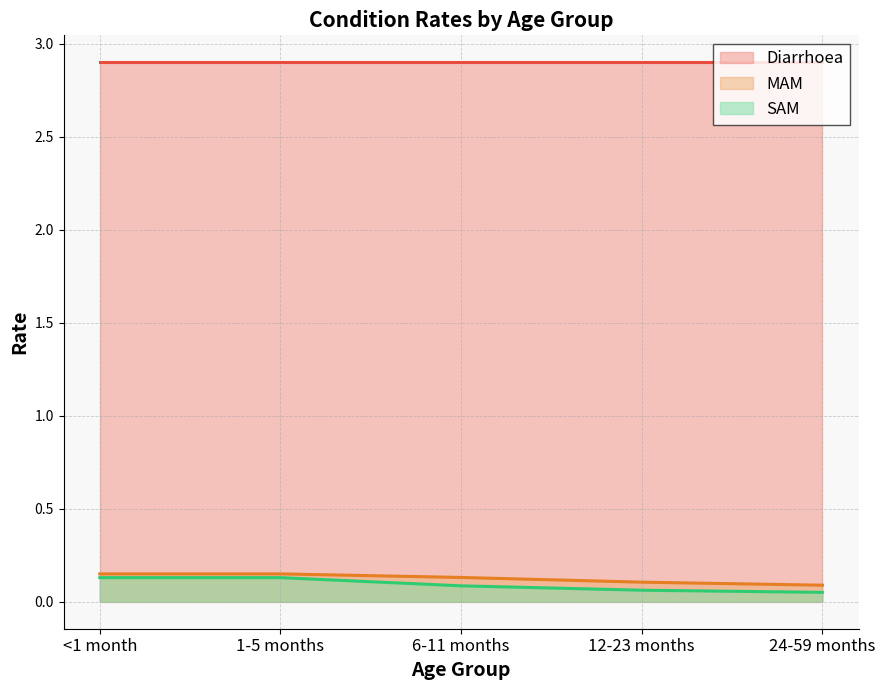

What is the label of the 4th point from the left?

12-23 months